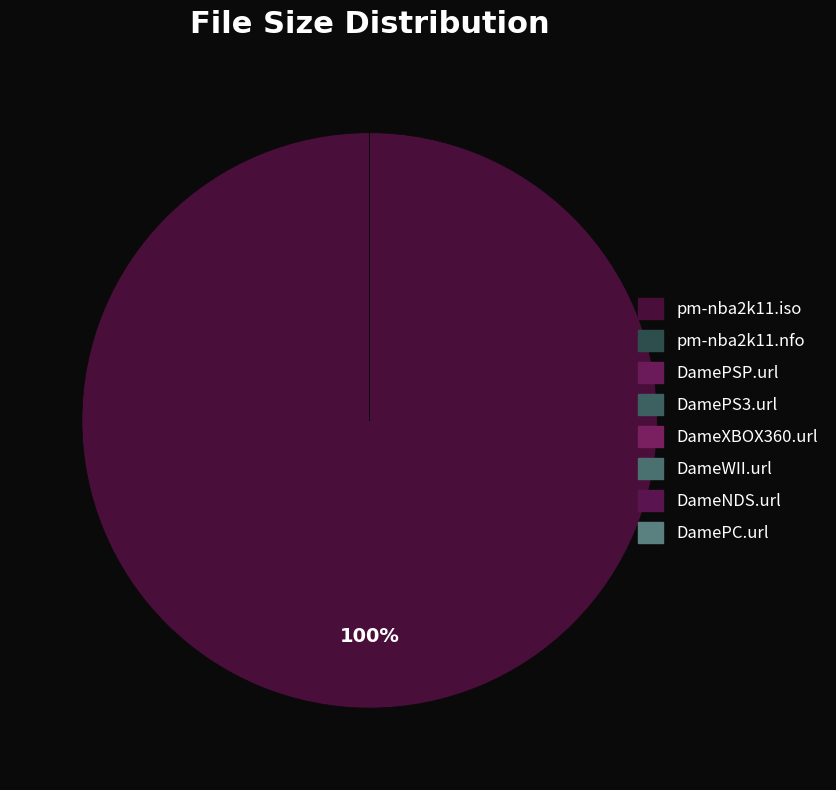

Count the number of slices in the pie.

8